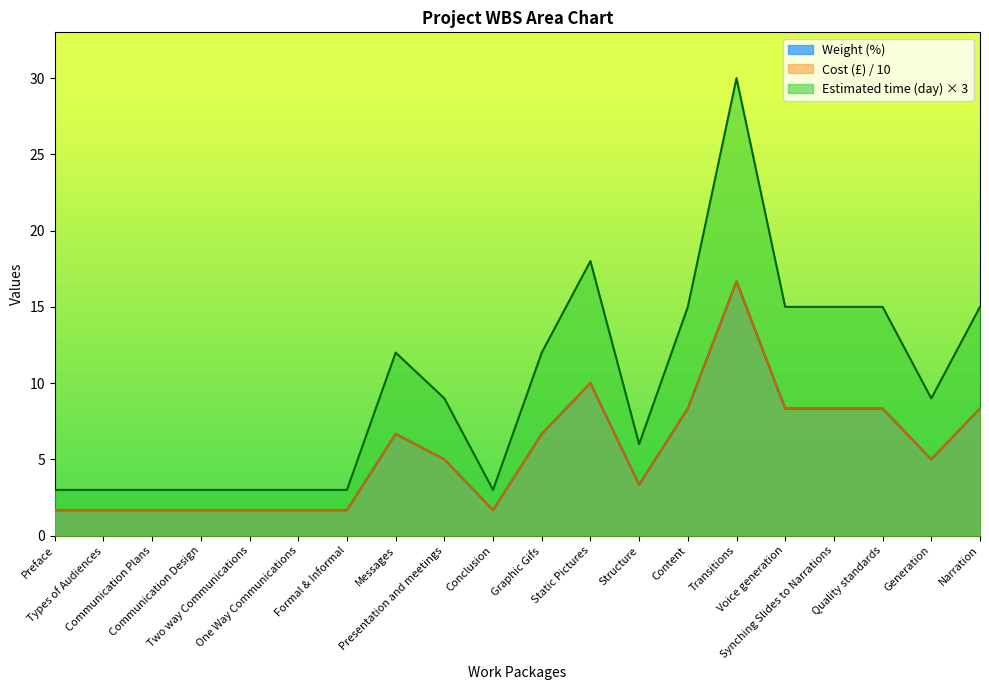

True or false: Cost (£) and Weight (%) intersect in this chart.

False